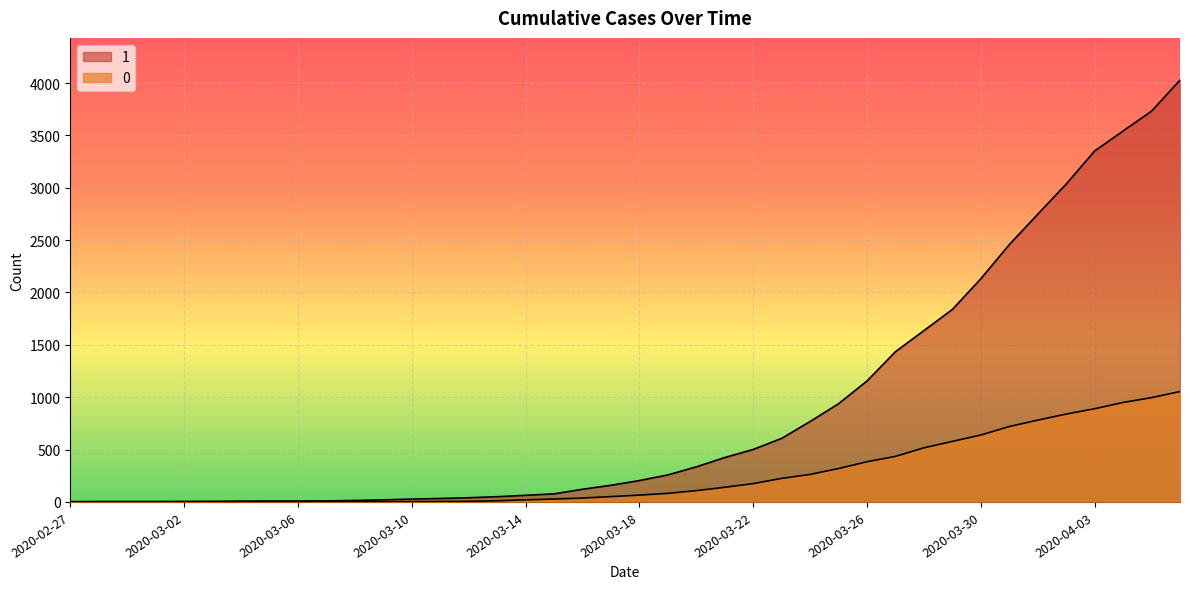

What is the approximate value of 0 at 2020-03-08?

2